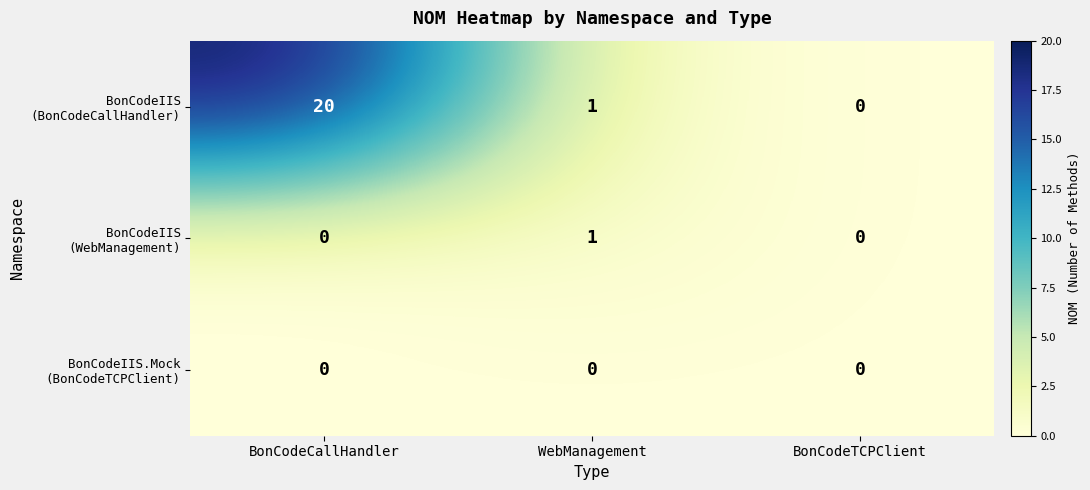

At which category is the sum across all series the highest?

BonCodeCallHandler